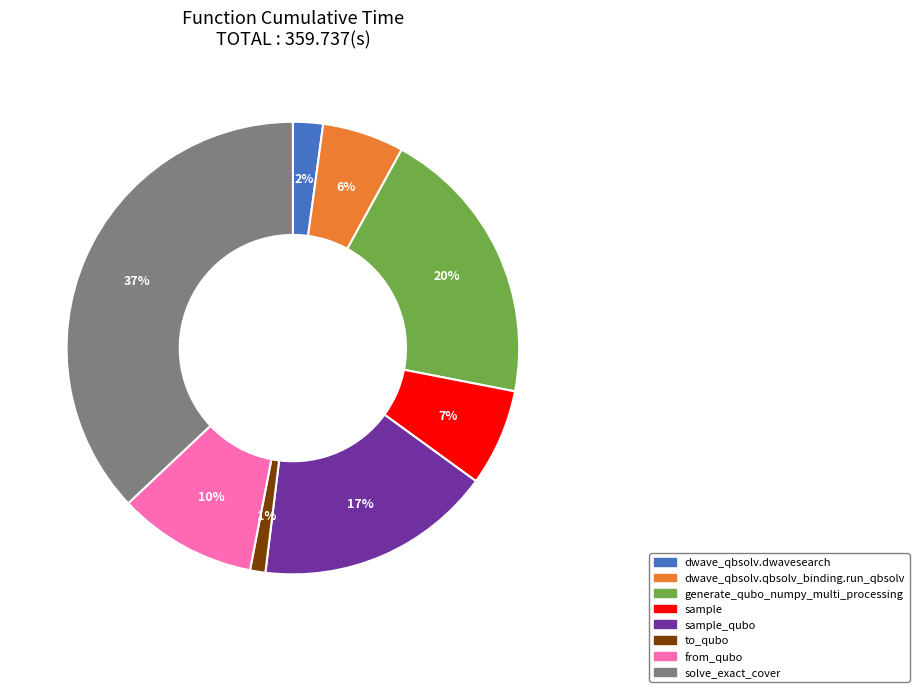

How many slices are in this pie chart?

8